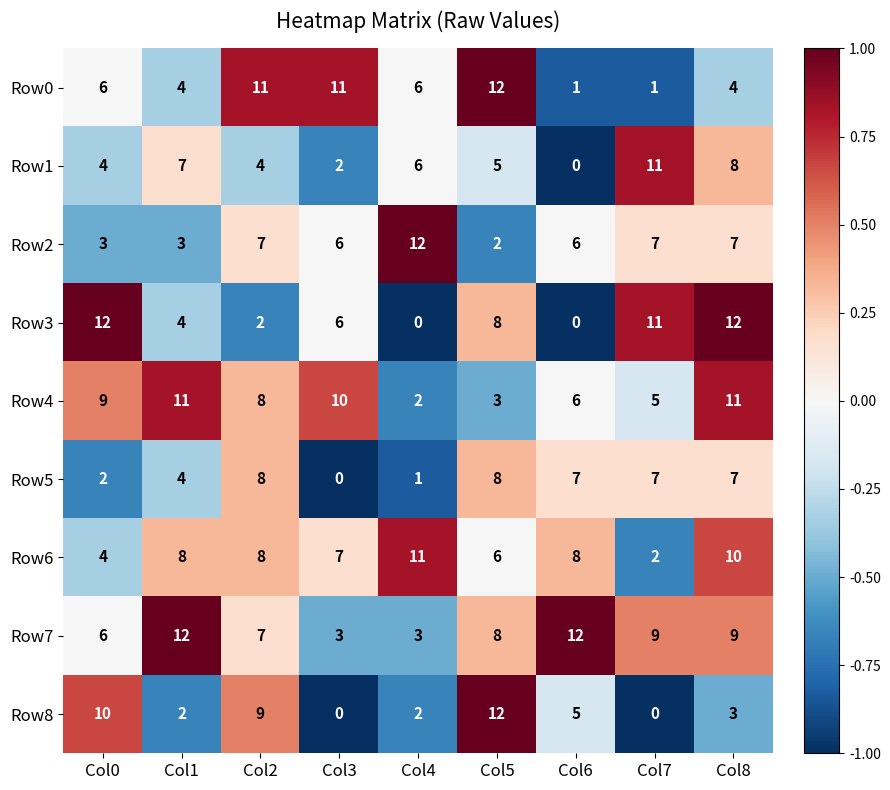

What is the total value across all series at Col8?

71